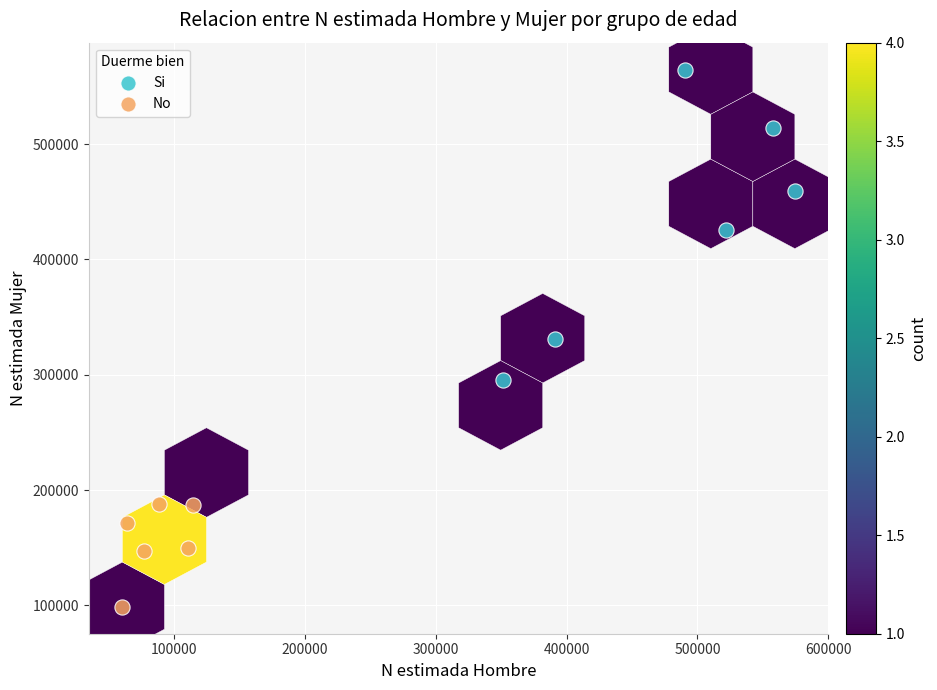

Which series has the widest spread of Y values?

Si